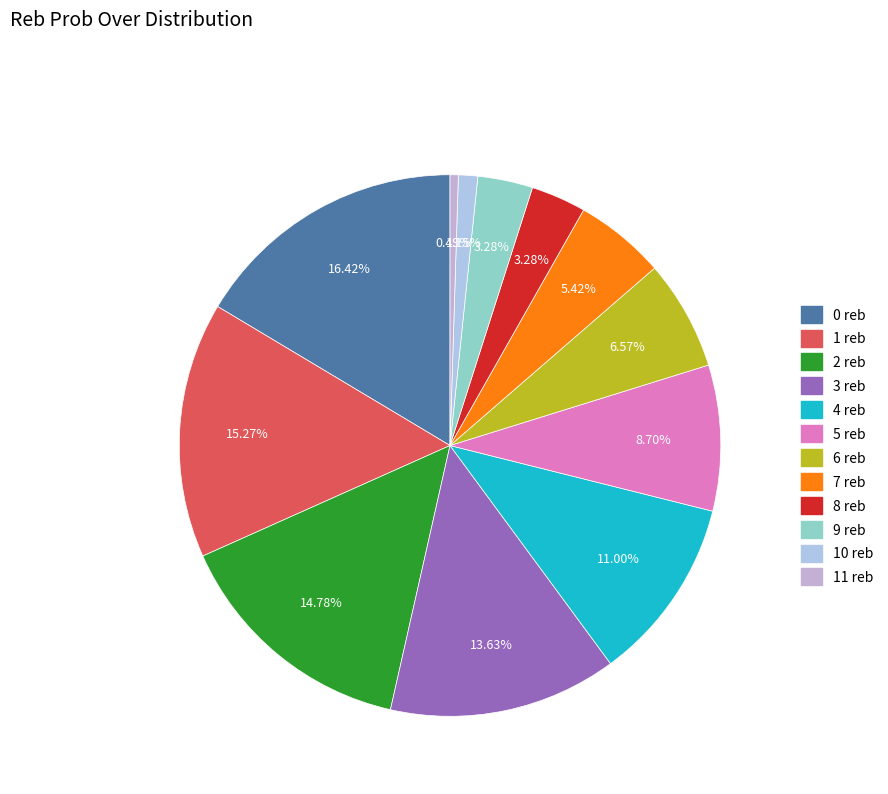

Which has a higher value, 9 reb or 0 reb?

0 reb